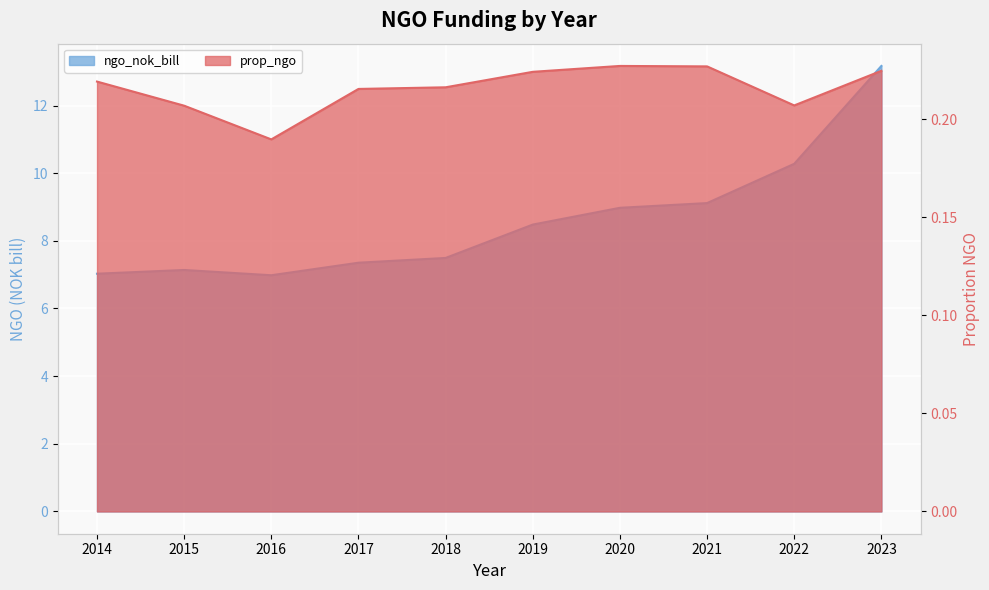

Reading left to right, what are all the values shown in this chart?

ngo_nok_bill: 2014=7.0	2015=7.1	2016=7.0	2017=7.4	2018=7.5	2019=8.5	2020=9.0	2021=9.1	2022=10.3	2023=13.2
prop_ngo: 2014=0.2	2015=0.2	2016=0.2	2017=0.2	2018=0.2	2019=0.2	2020=0.2	2021=0.2	2022=0.2	2023=0.2